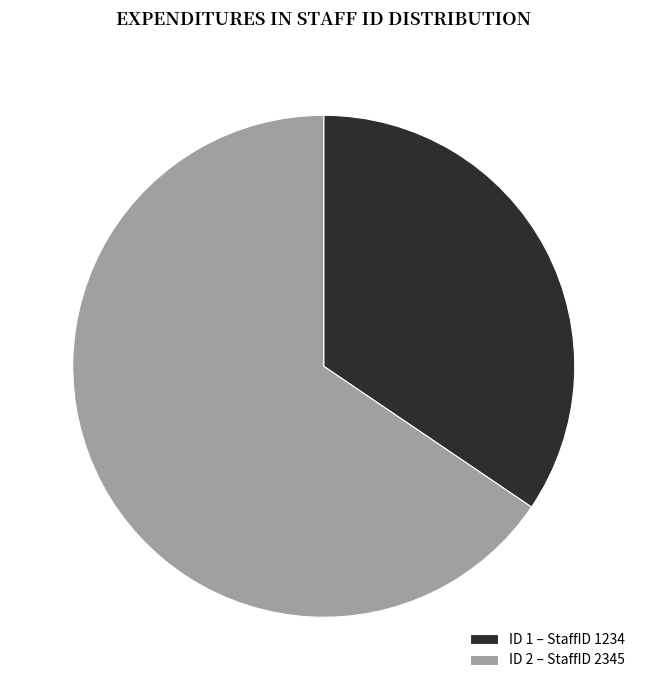

What is the smallest slice in the pie chart?

ID 1 – StaffID 1234